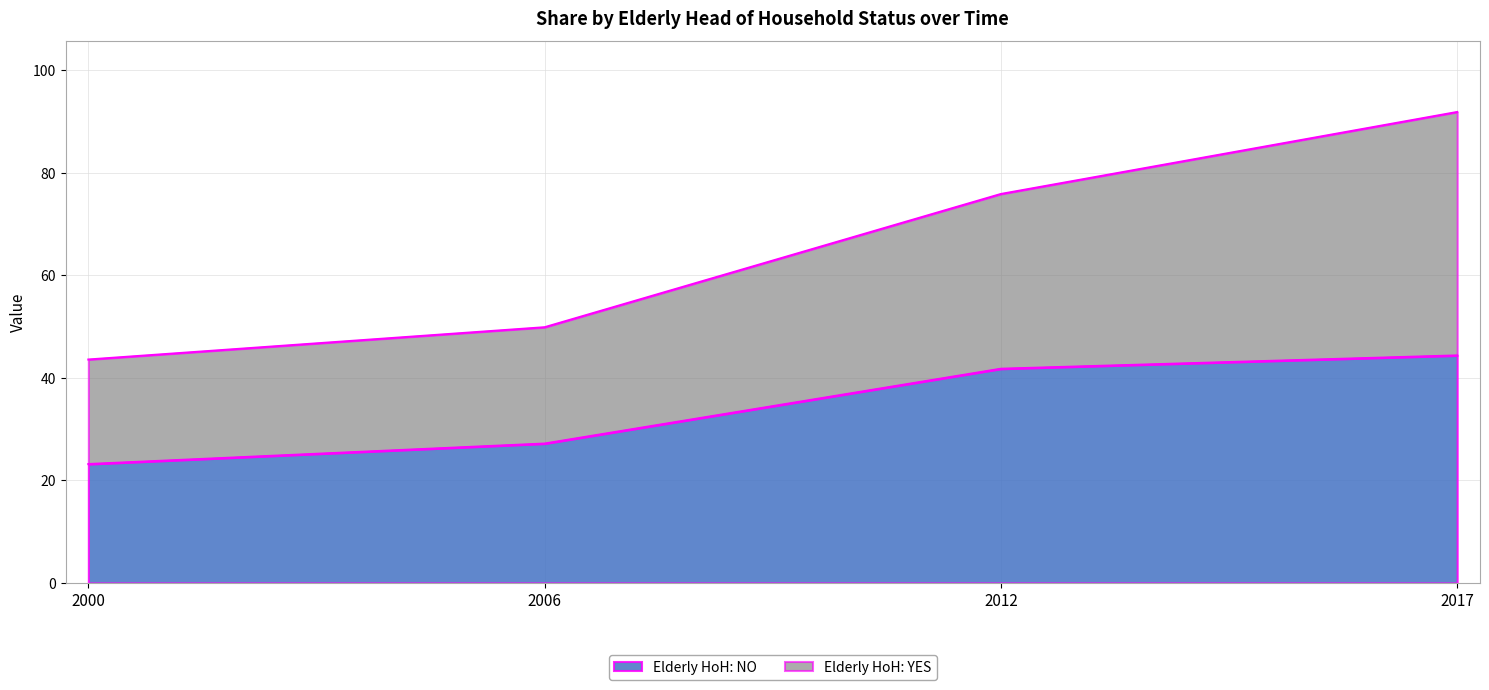

Which category has the lowest value across all series?

2000